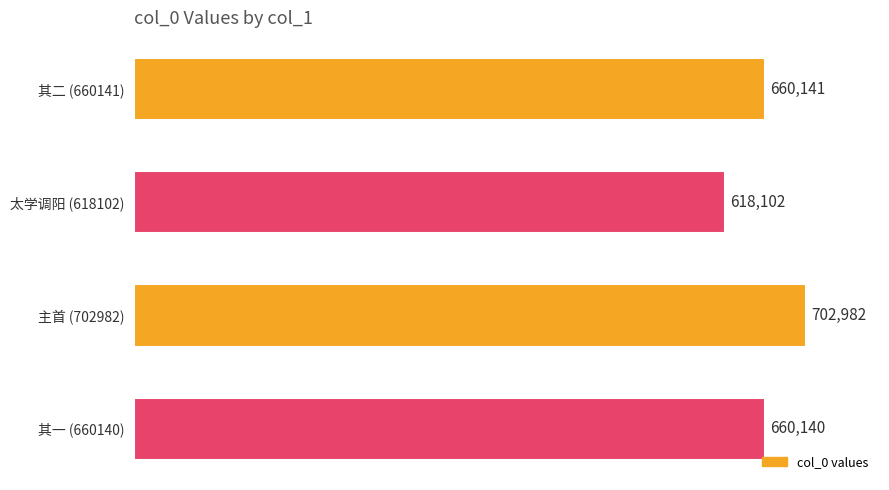

Is it true that the value at 太学调阳 (618102) is 937582?

False